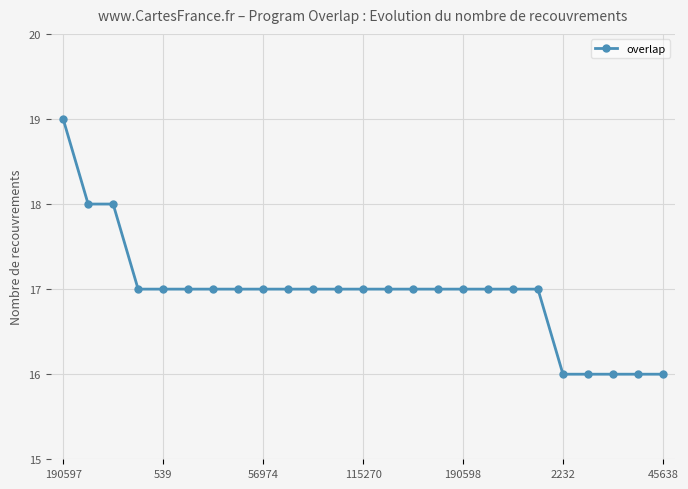

What is the value of the 3rd point from the left?

18